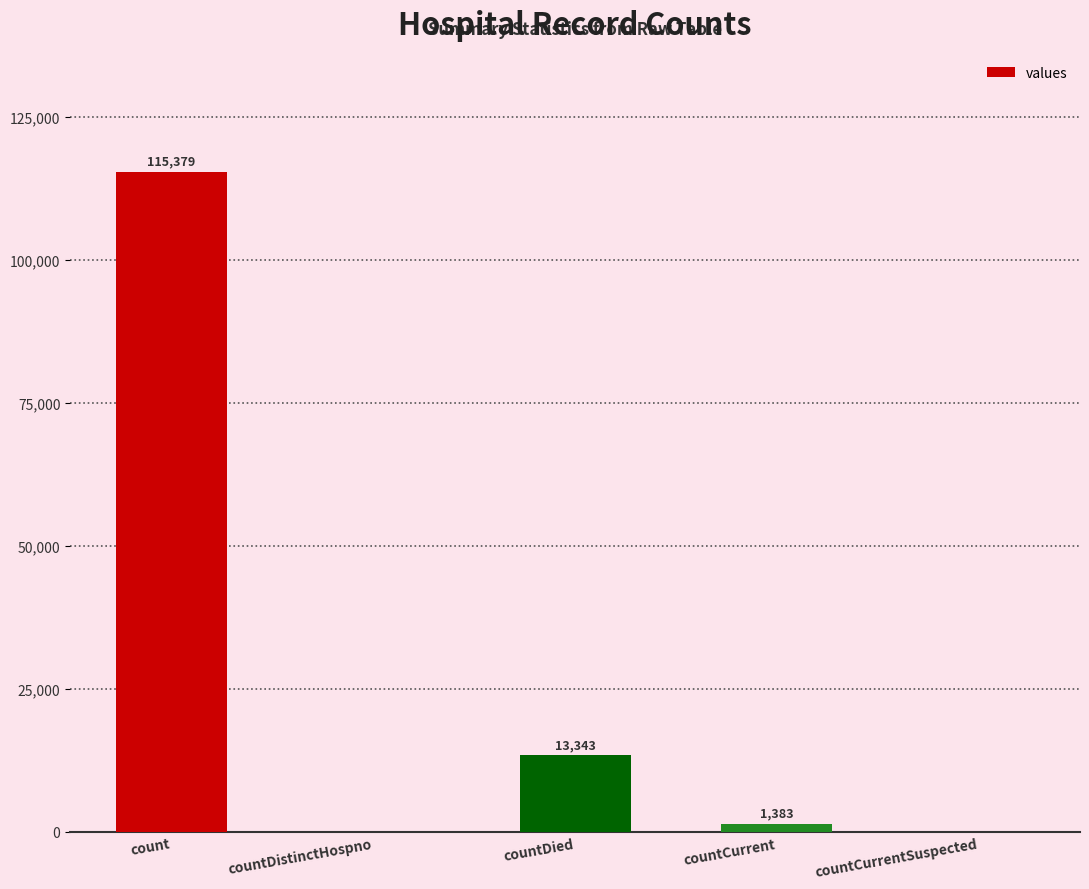

What is the maximum value shown in the chart?

115379